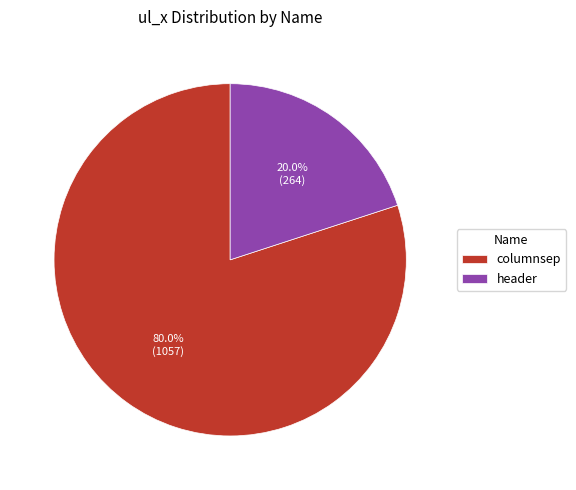

The header slice represents 20% of the pie. True or false?

True